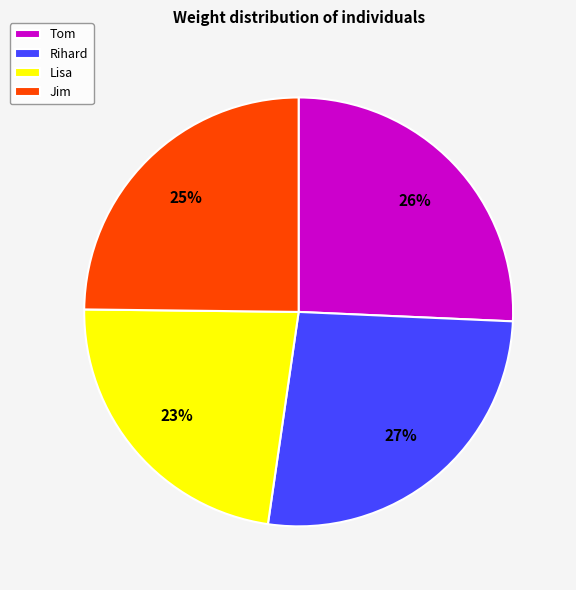

Is it true that Jim is 13% of the pie?

False